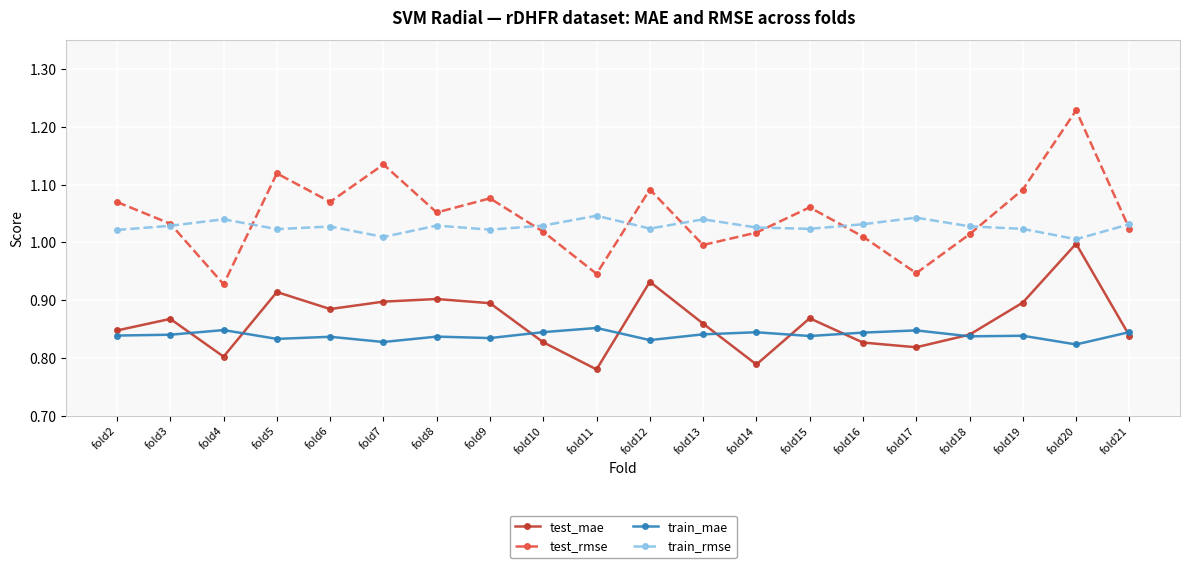

What is the difference between the highest and lowest values at fold5?

0.3